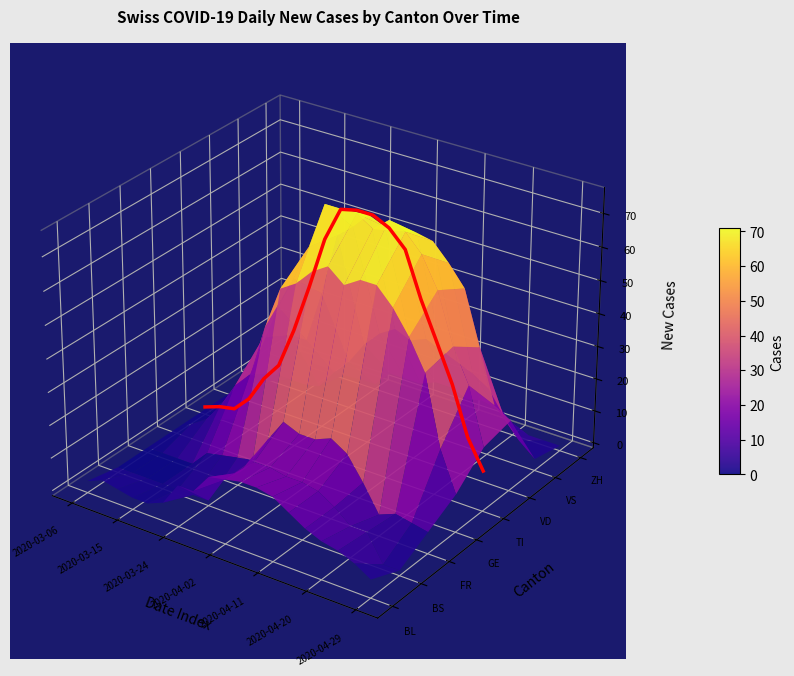

Is it true that the value at 9 is 0.0?

False